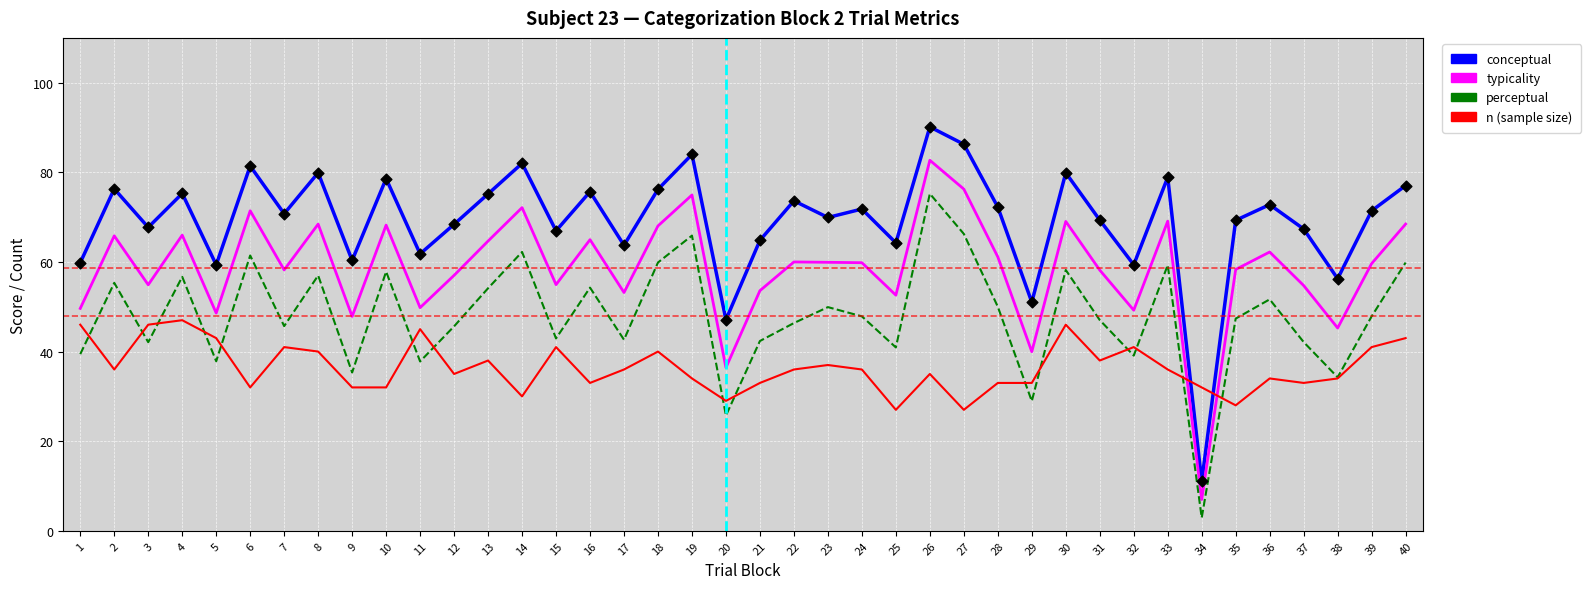

Which series reaches the maximum Y coordinate?

conceptual